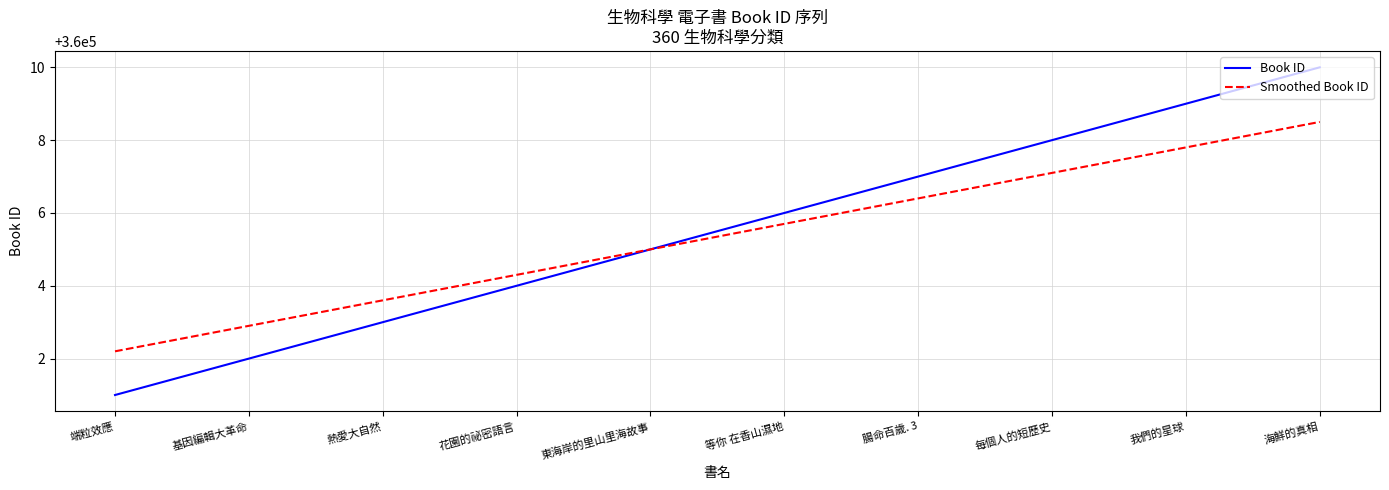

What is the difference between the second highest and minimum values in the Smoothed Book ID series?

5.6